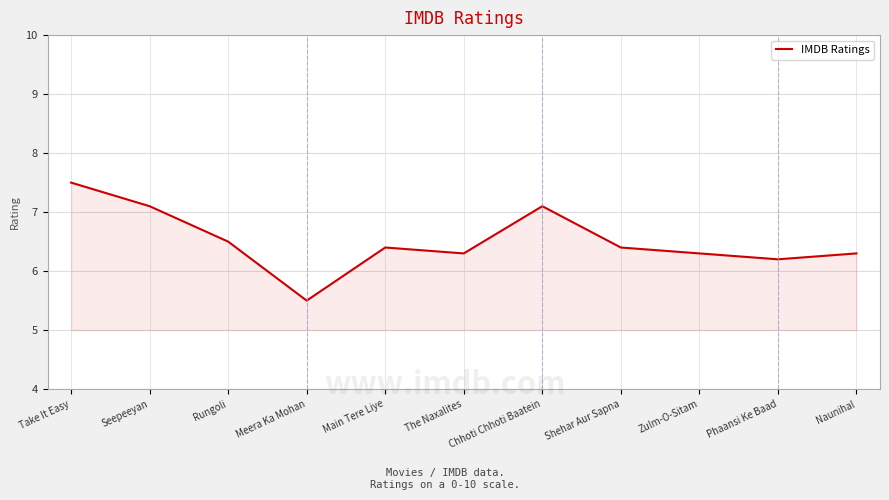

How many lines are shown in the chart?

1